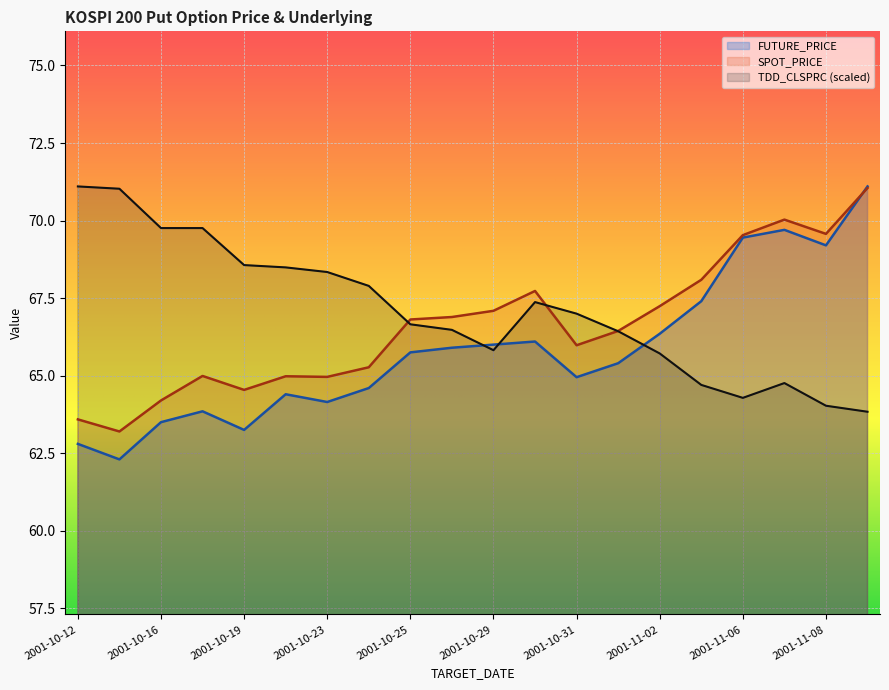

Which has a higher value, 2001-10-17 or 2001-10-30?

2001-10-30